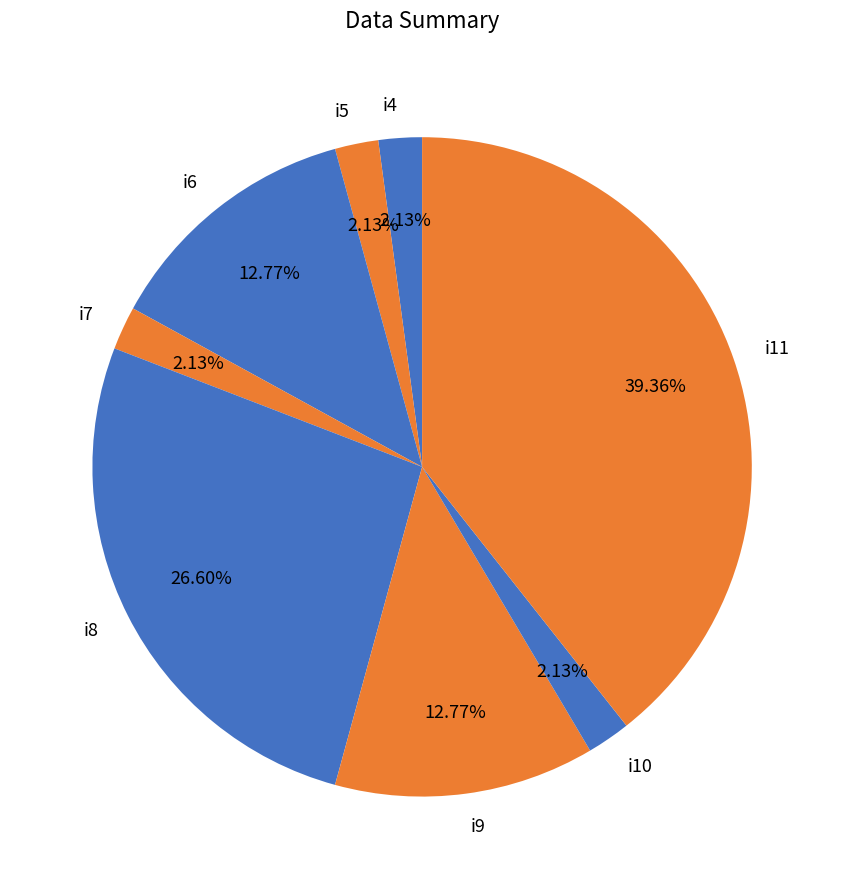

Does i11 account for over 50% of the chart?

No